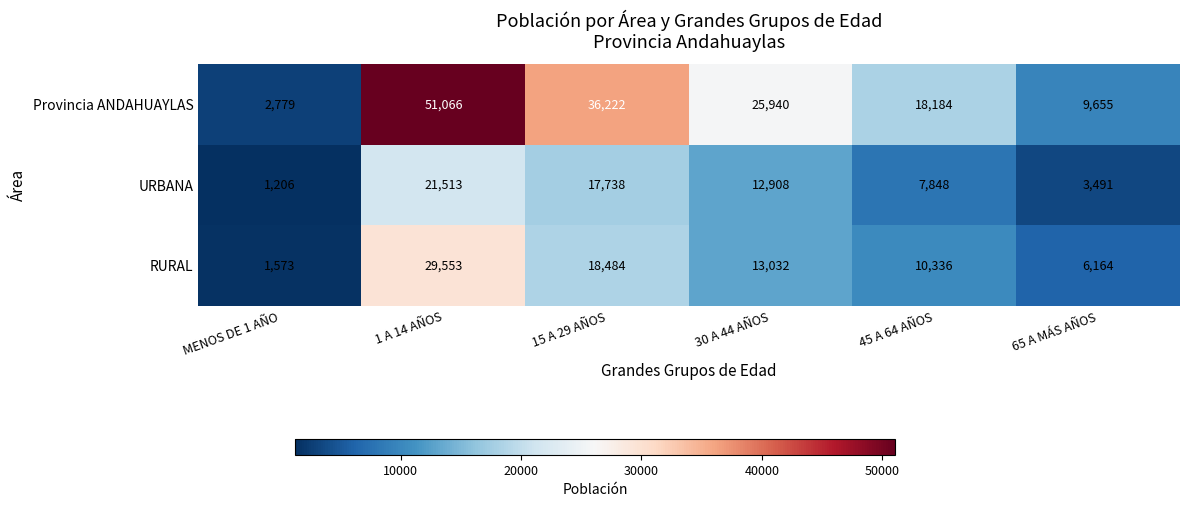

What is the smallest value displayed?

1206